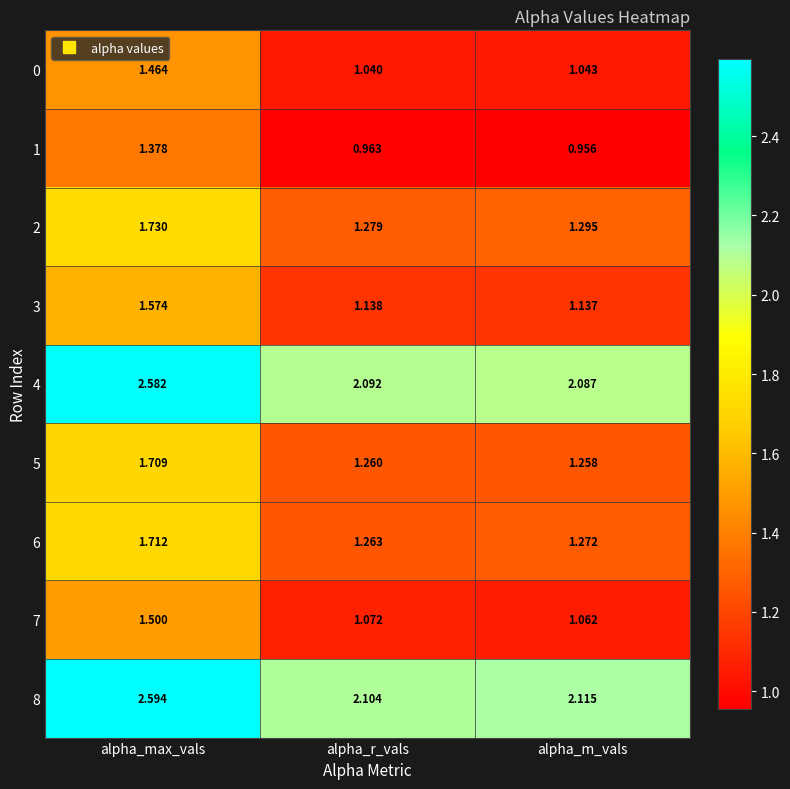

Which series has the largest range (max minus min)?

4